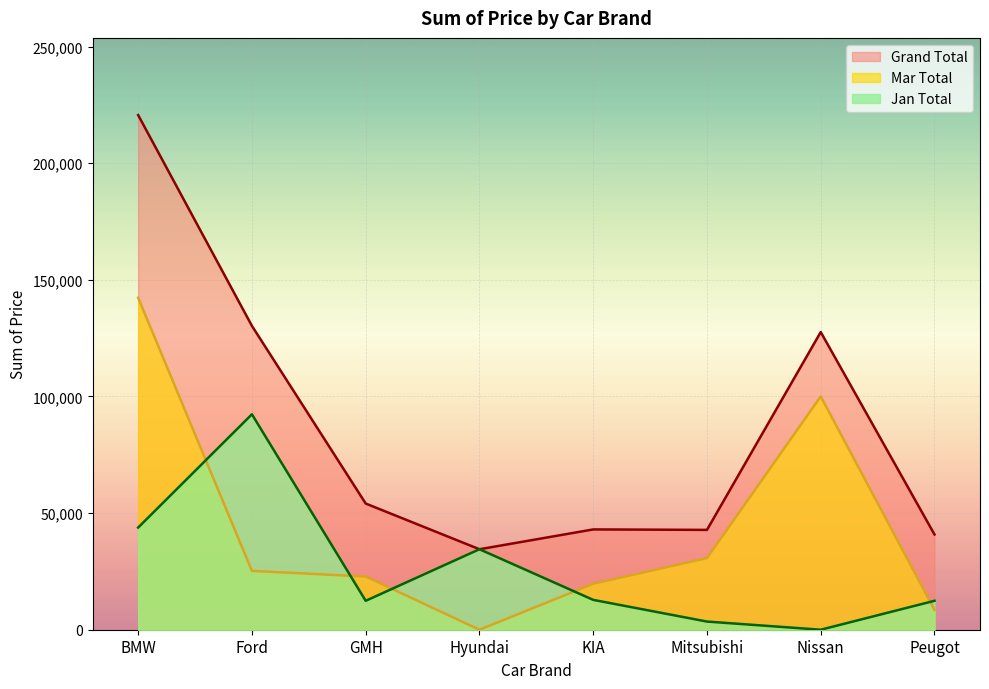

The value of Jan Total at Nissan is -56548. True or false?

False